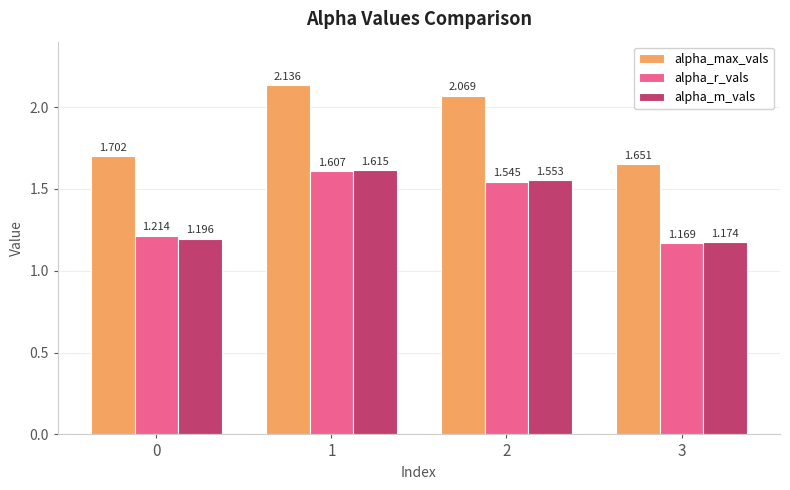

How many bars are there in each group?

3